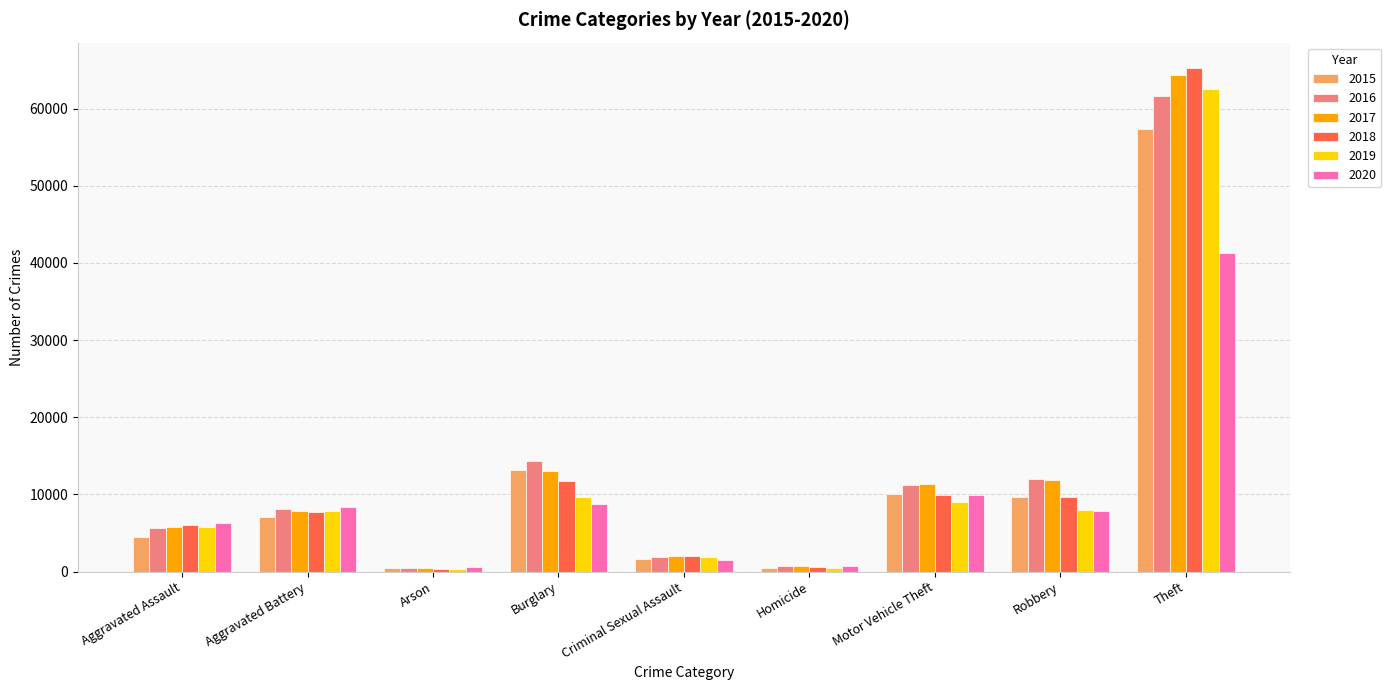

What position from the right is Theft?

1